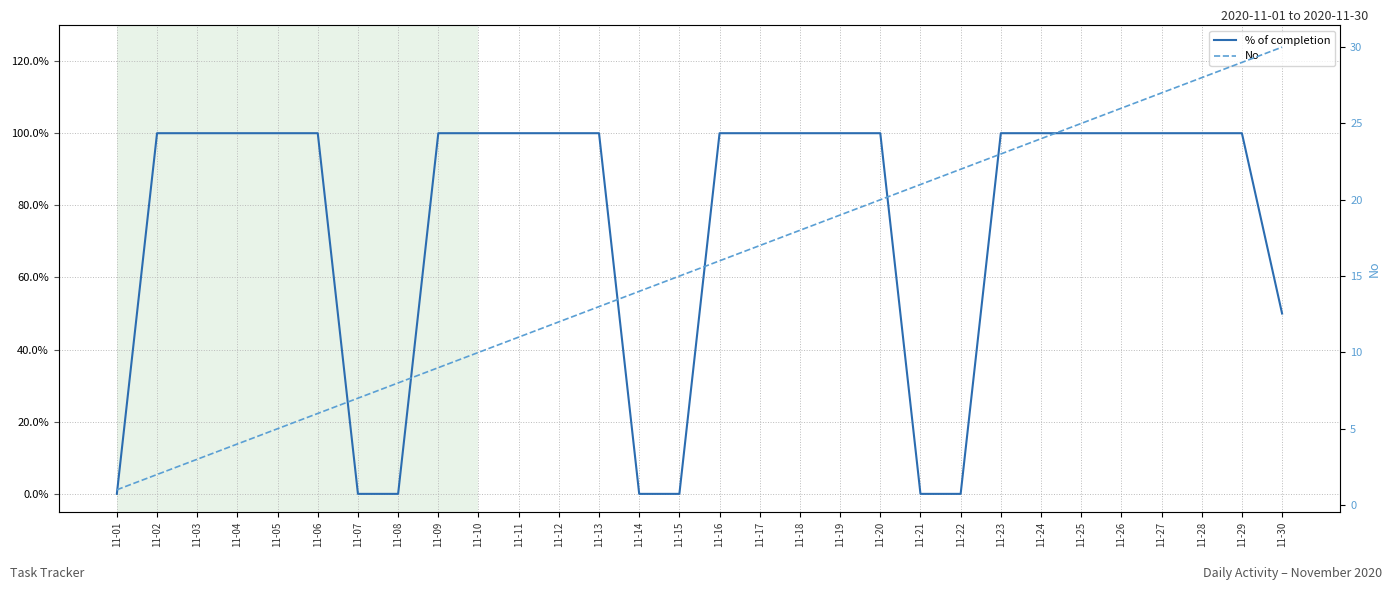

What is the greatest value displayed?

30.0